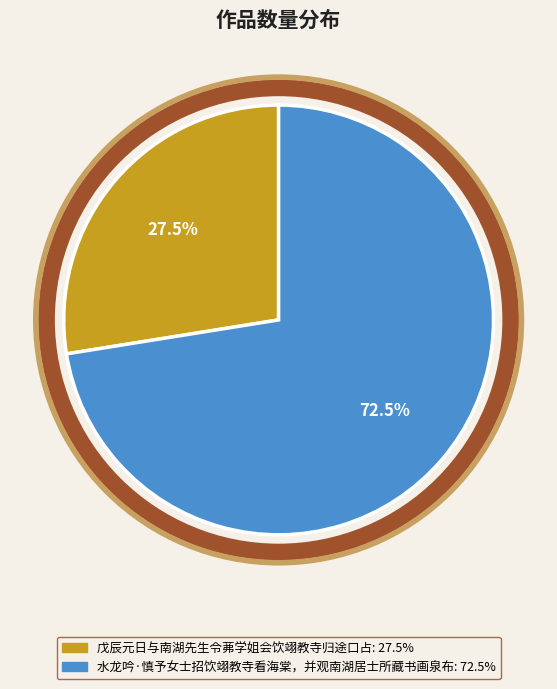

Combined, do 水龙吟·慎予女士招饮翊教寺看海棠，并观南湖居士所藏书画泉布 and 戊辰元日与南湖先生令茀学姐会饮翊教寺归途口占 account for over 50%?

Yes